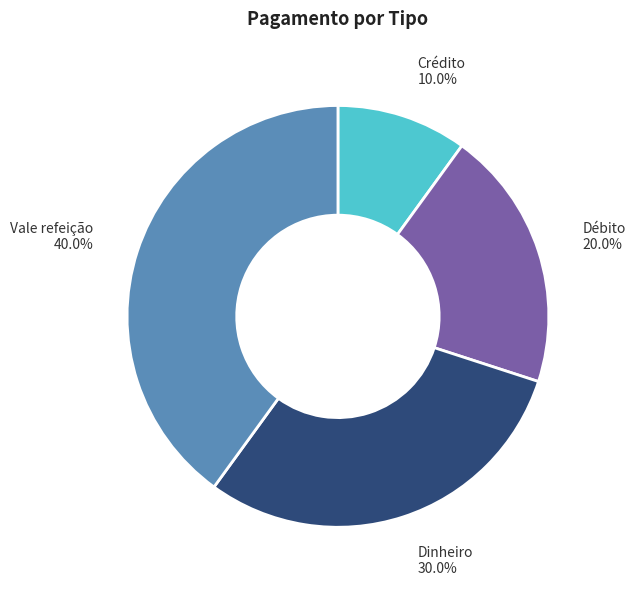

Is Vale refeição the majority of the pie?

No